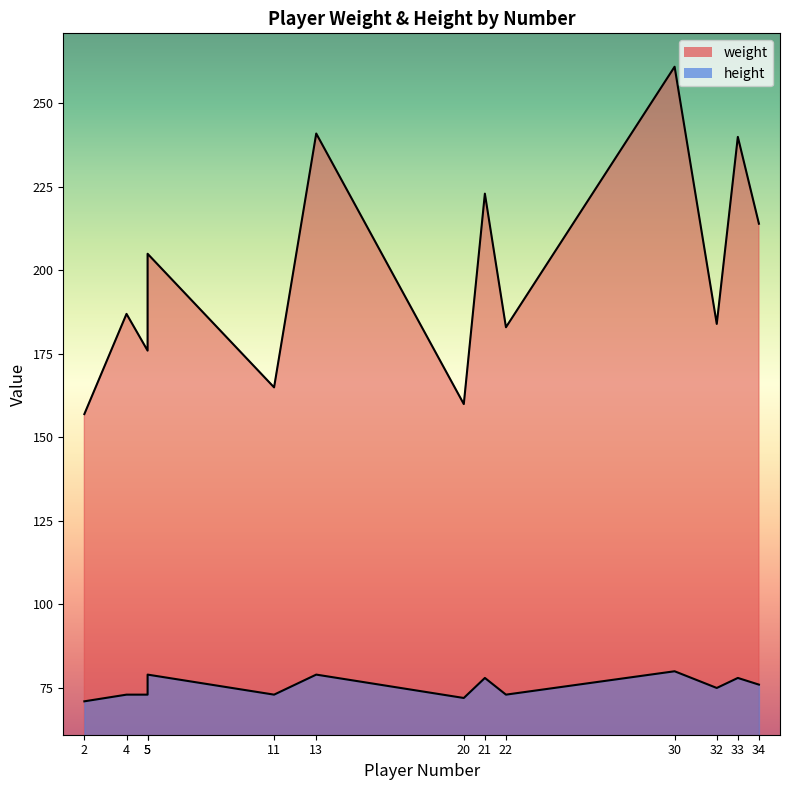

True or false: height and weight intersect in this chart.

False